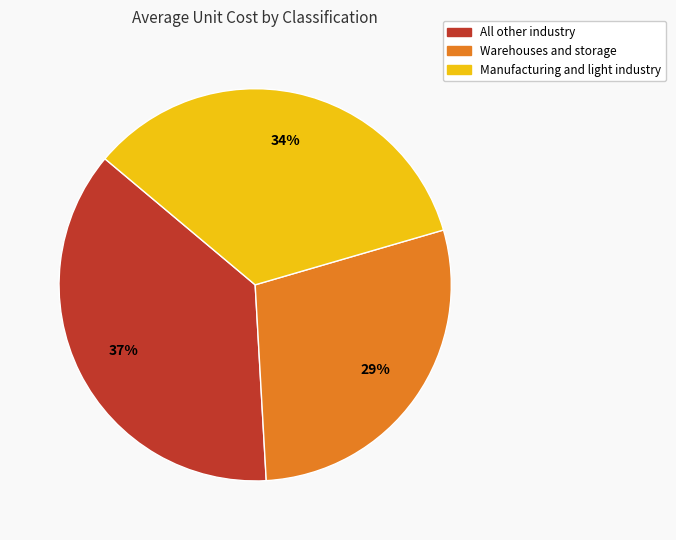

To the nearest percent, what percentage of the pie is All other industry?

37%